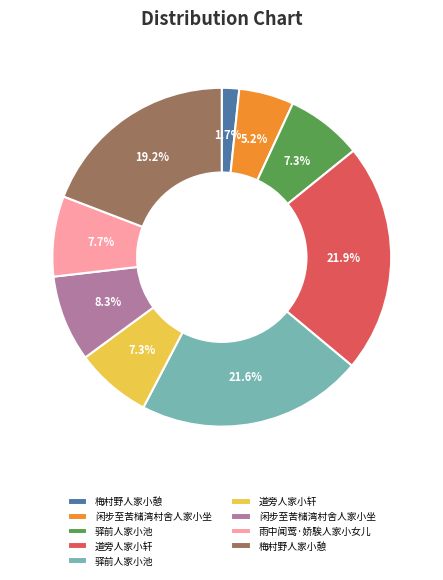

Does any single category account for the majority?

No